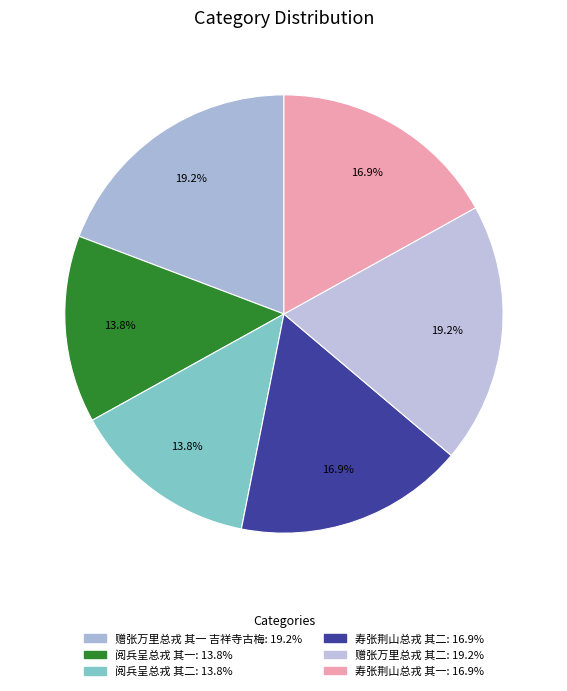

What percentage is the 赠张万里总戎 其二 slice, to the nearest percent?

19%